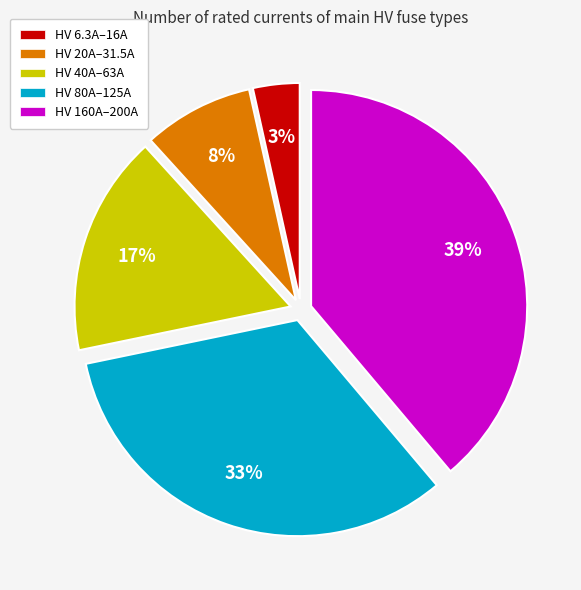

Count the number of slices in the pie.

5